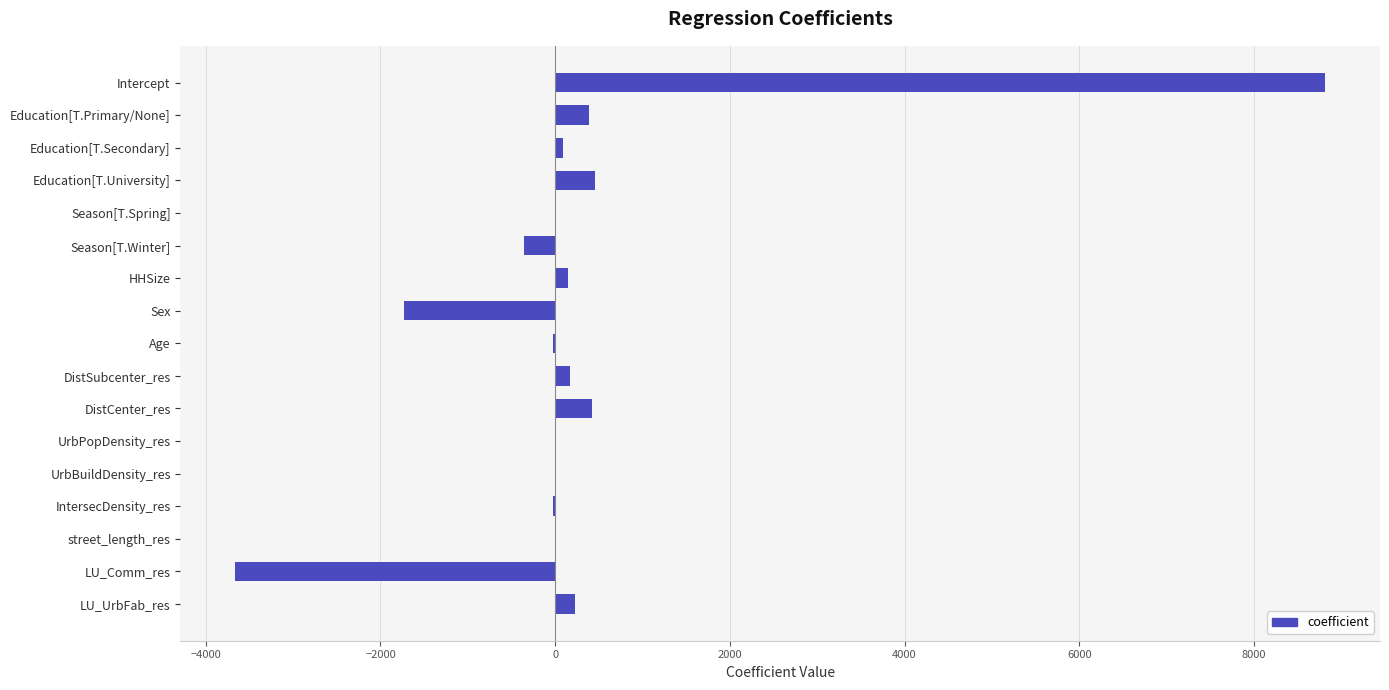

The value at UrbBuildDensity_res is 0.0. True or false?

True